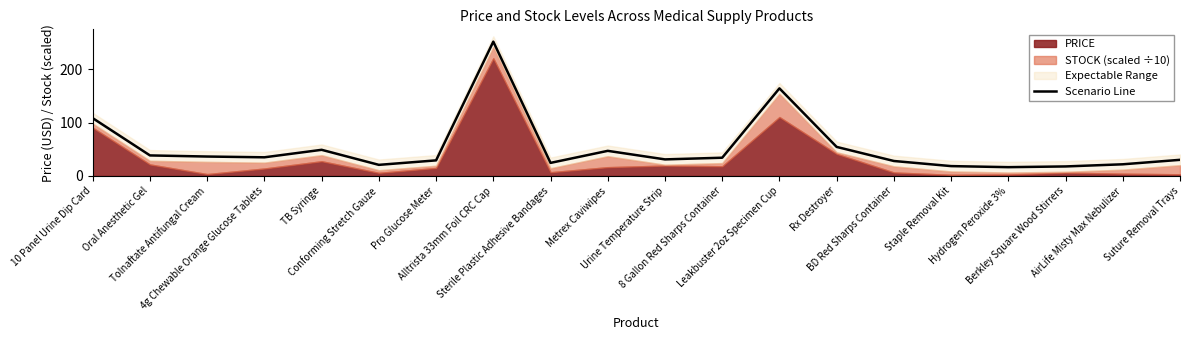

What is the greatest value displayed?

251.7